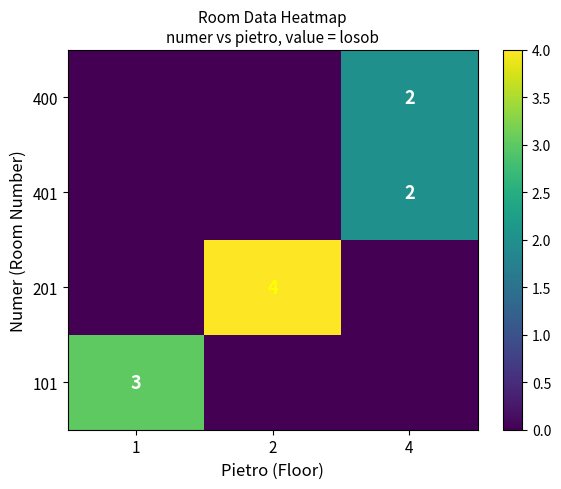

The value of row_2 at 1 is 0. True or false?

True